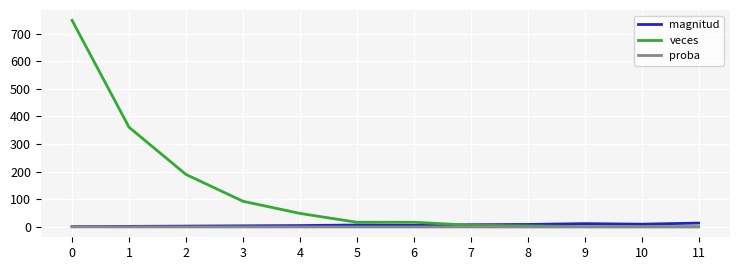

What are all the series names shown in the legend?

magnitud, veces, proba